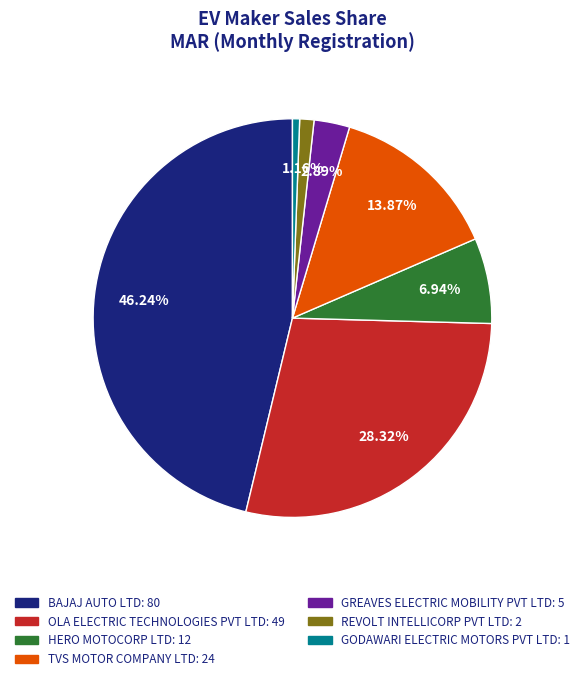

Does any single category account for the majority?

No